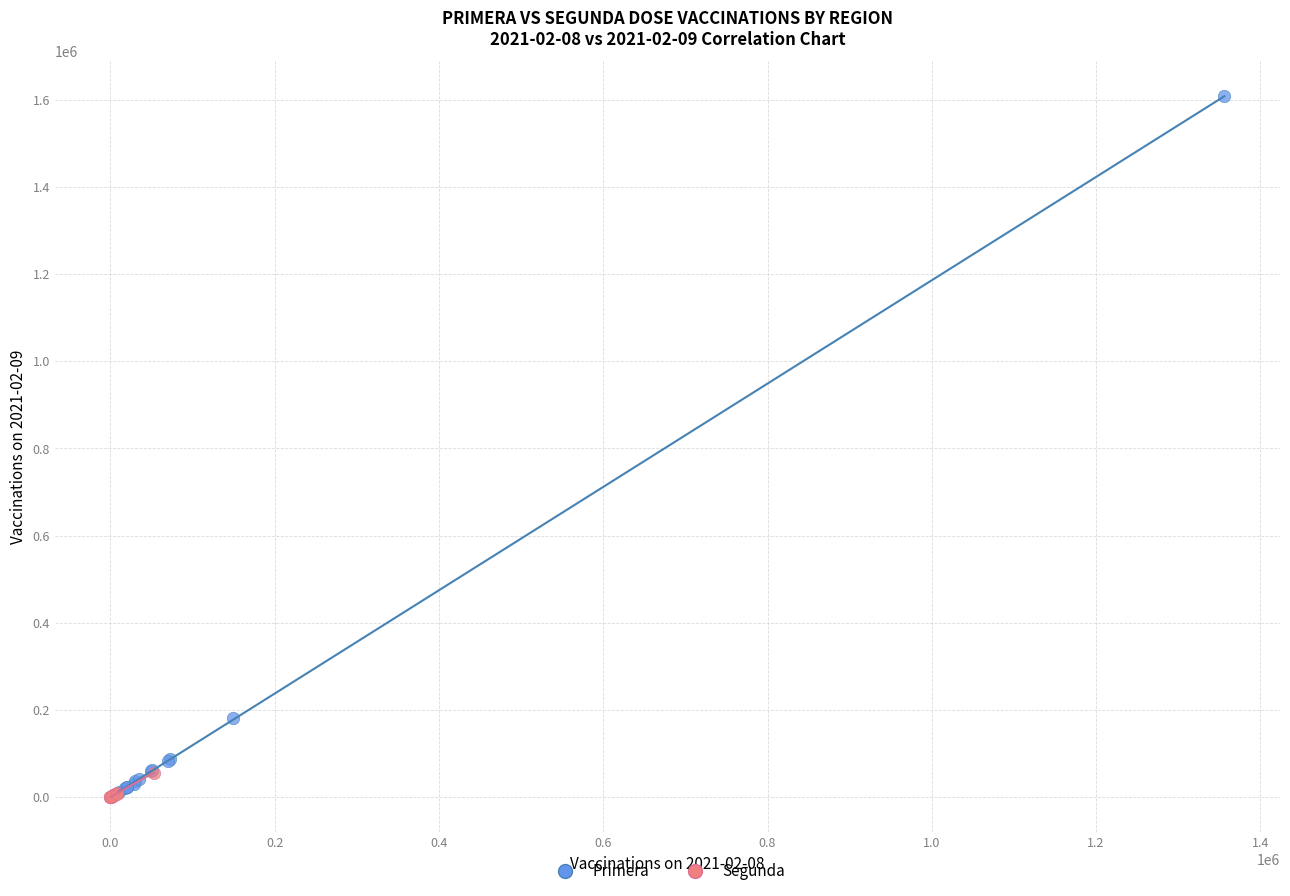

Which series has the largest Y range (max minus min)?

Primera